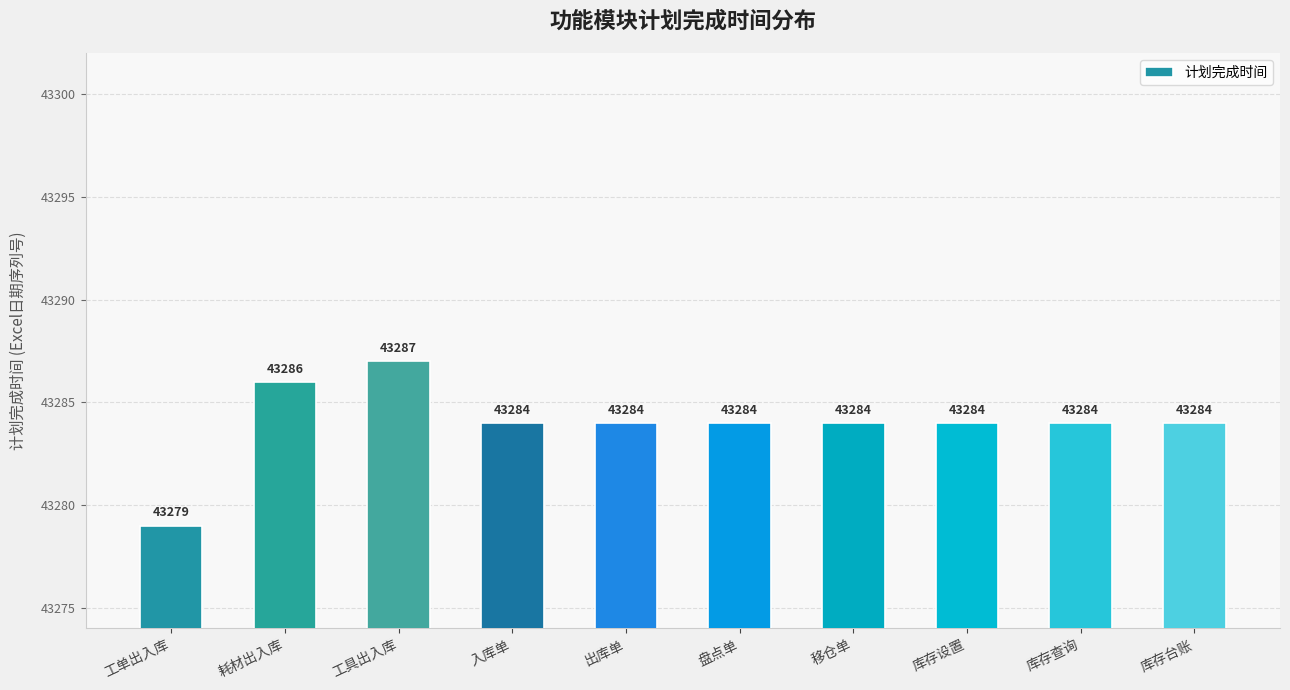

What is the difference between the maximum and minimum values?

8